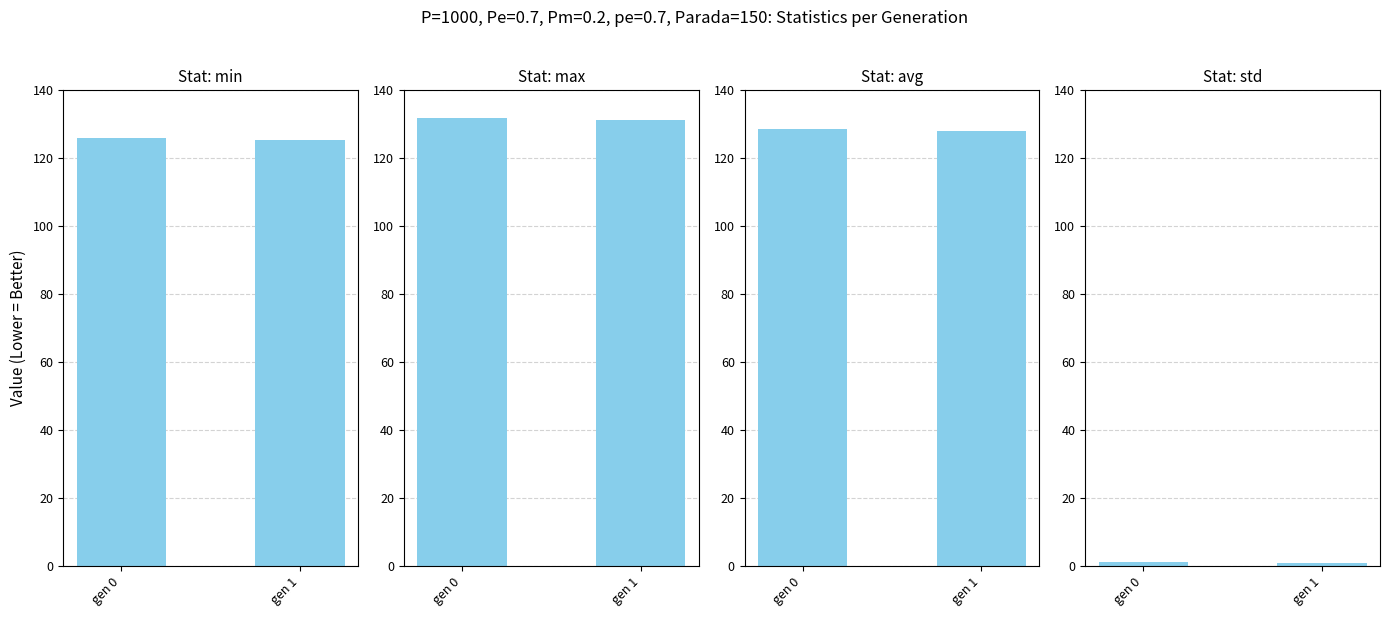

Does the chart contain stacked bars?

No